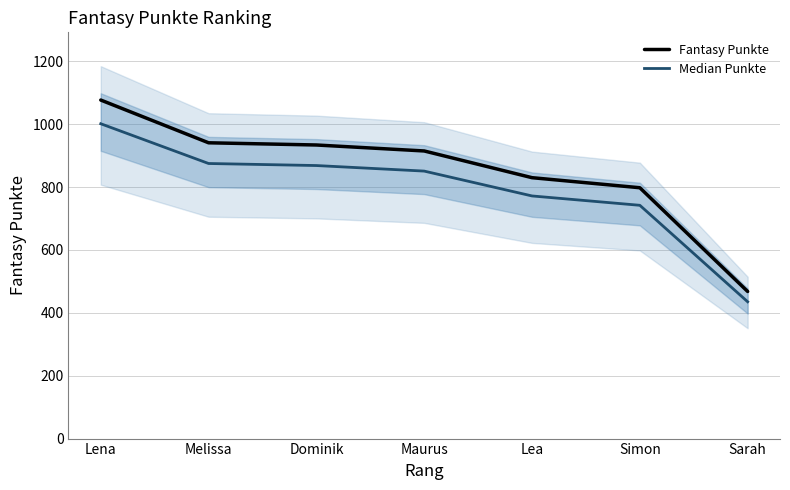

Reading left to right, extract all data points from this chart.

Fantasy Punkte: Lena=1077.0	Melissa=941.0	Dominik=934.0	Maurus=915.0	Lea=830.0	Simon=798.0	Sarah=468.0
Median Punkte: Lena=1001.6	Melissa=875.1	Dominik=868.6	Maurus=851.0	Lea=771.9	Simon=742.1	Sarah=435.2